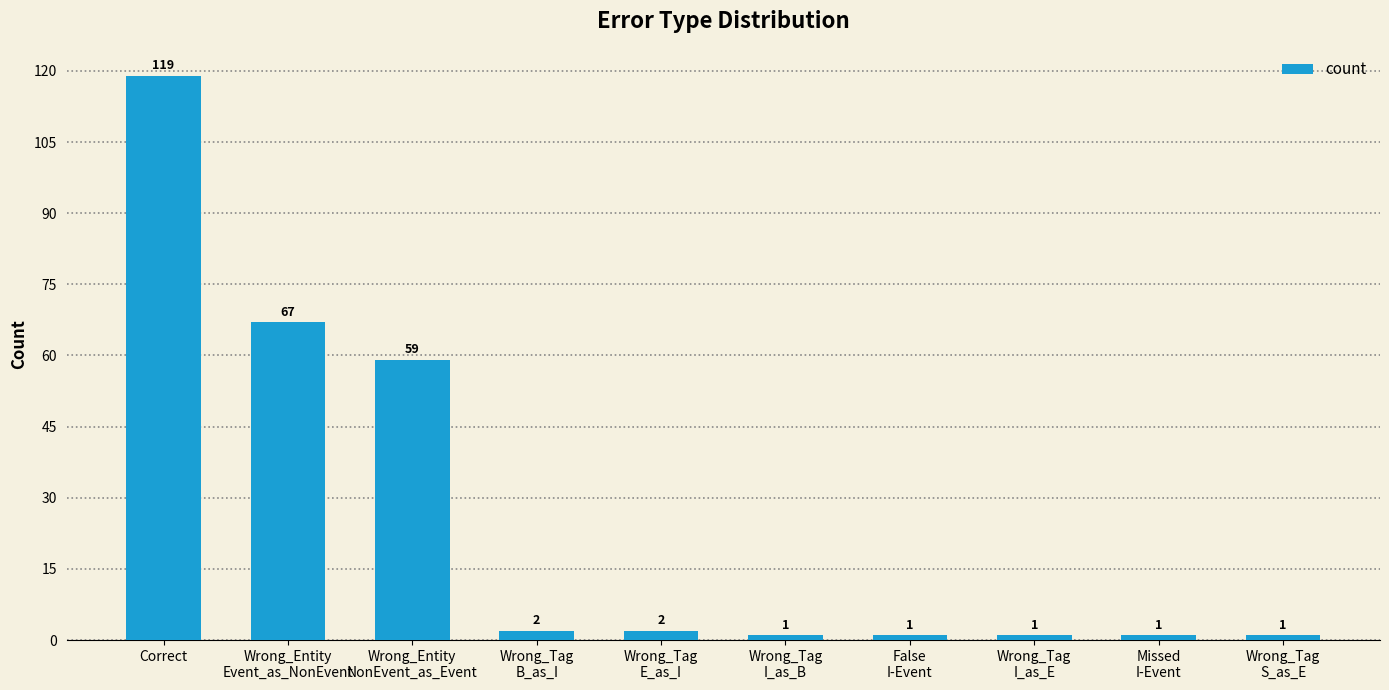

Reading left to right, transcribe all the data shown in this chart.

Correct=119	Wrong_Entity
Event_as_NonEvent=67	Wrong_Entity
NonEvent_as_Event=59	Wrong_Tag
B_as_I=2	Wrong_Tag
E_as_I=2	Wrong_Tag
I_as_B=1	False
I-Event=1	Wrong_Tag
I_as_E=1	Missed
I-Event=1	Wrong_Tag
S_as_E=1